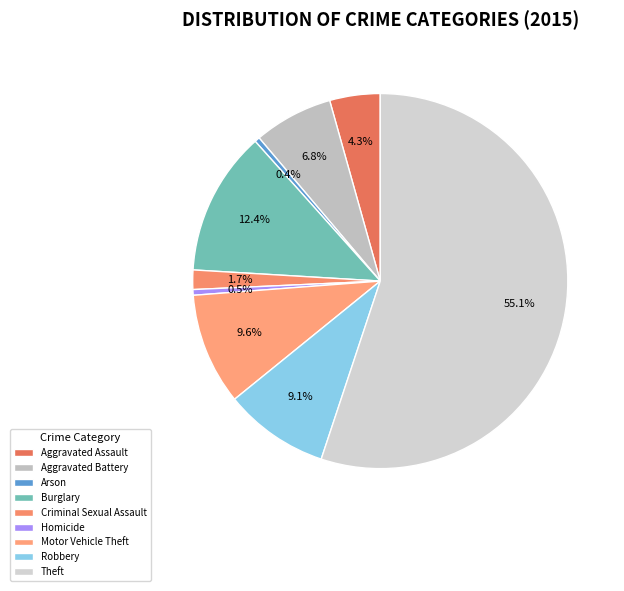

What is the smallest slice in the pie chart?

Arson